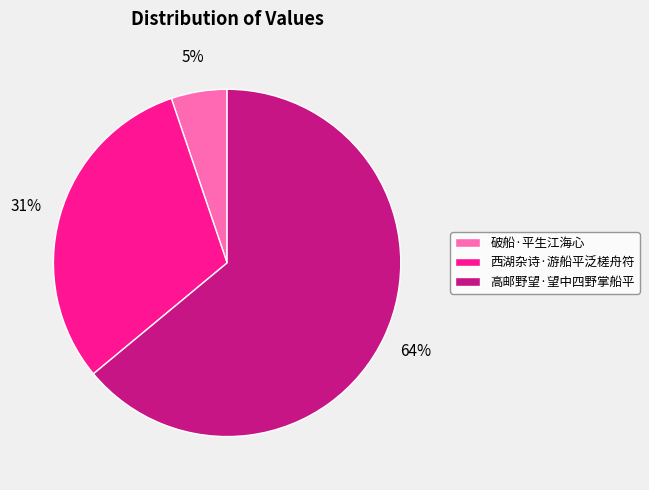

Count the number of slices in the pie.

3